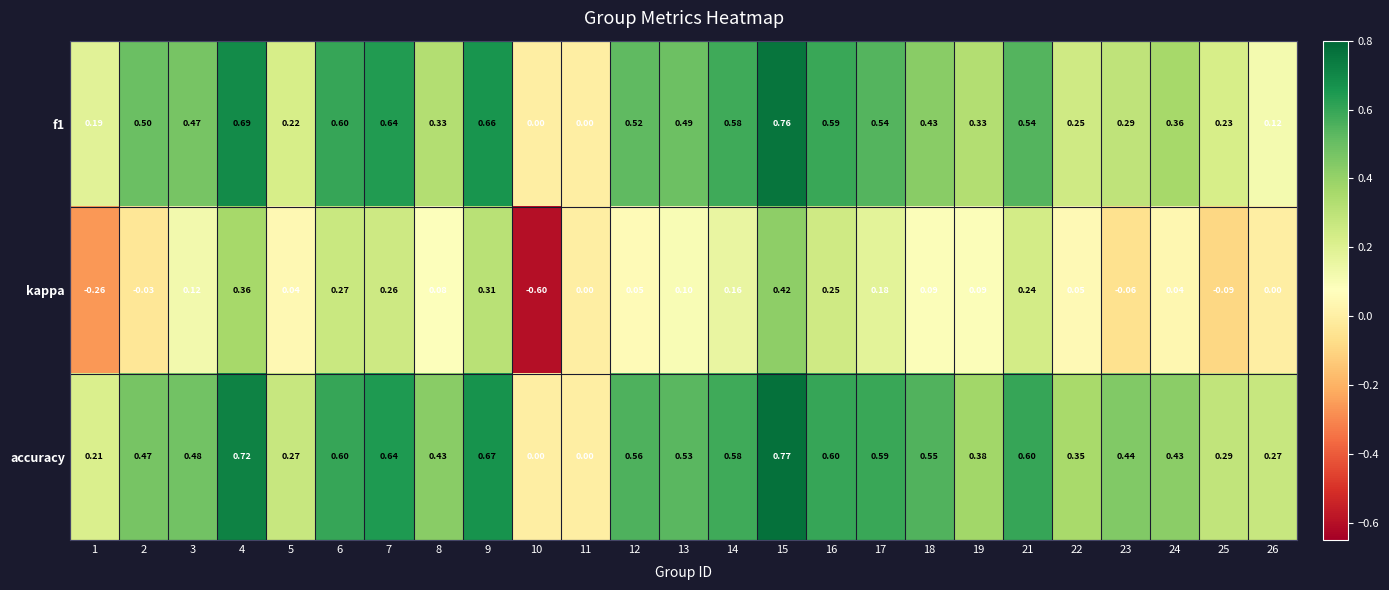

Count the number of data series in this chart.

3